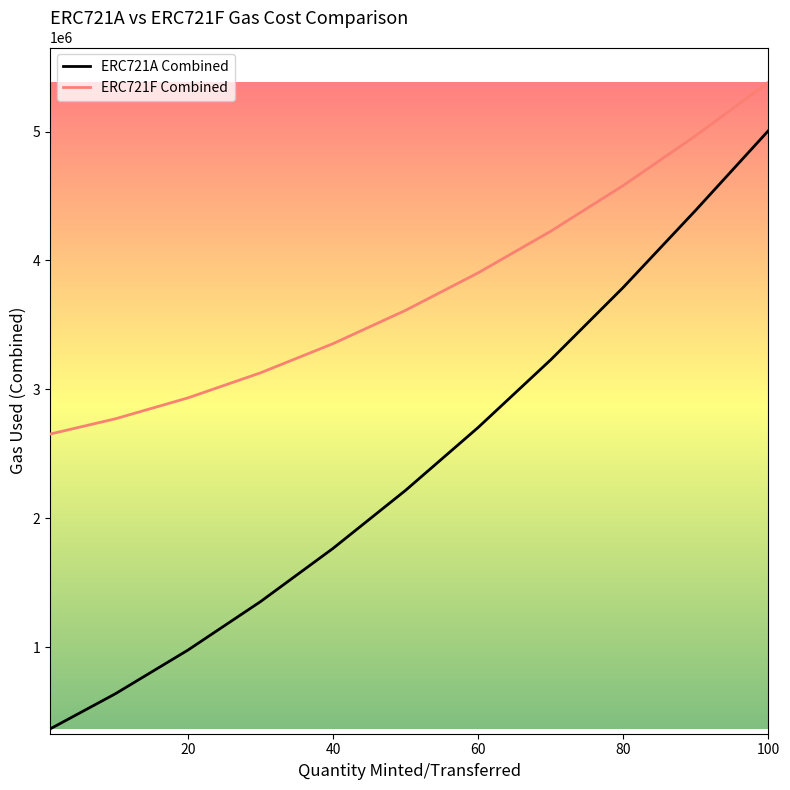

True or false: ERC721F Combined and ERC721A Combined cross at least once.

False